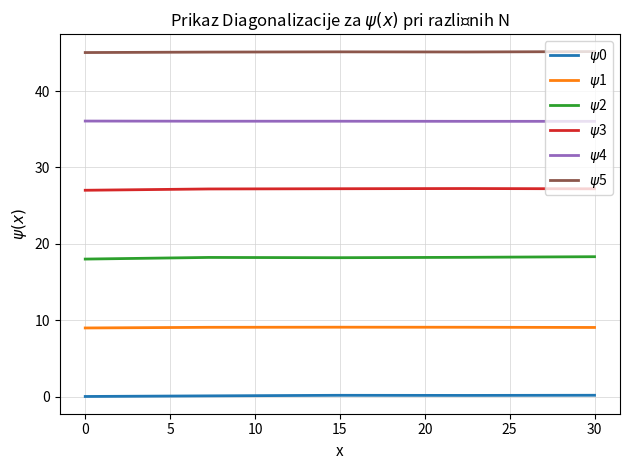

List the series in order of their peak value, highest first.

$\psi$5, $\psi$4, $\psi$3, $\psi$2, $\psi$1, $\psi$0